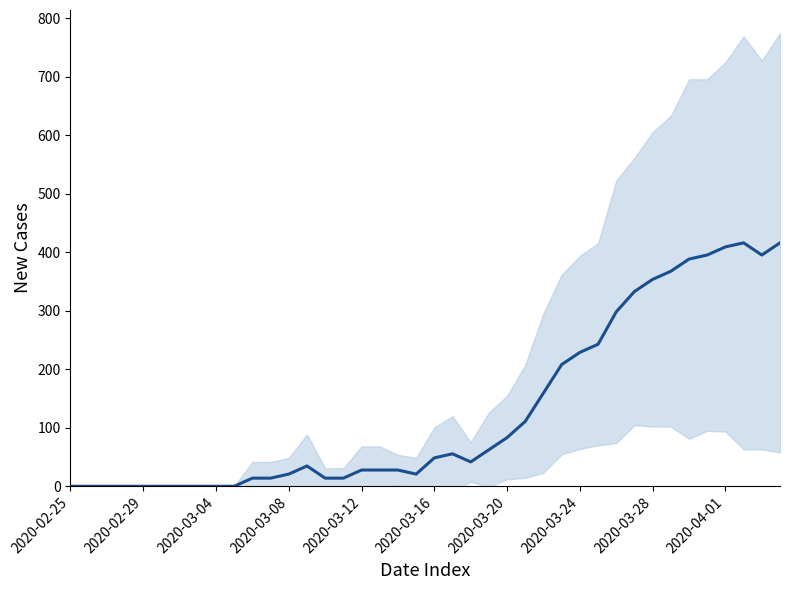

At which category does the data reach its first local peak?

13